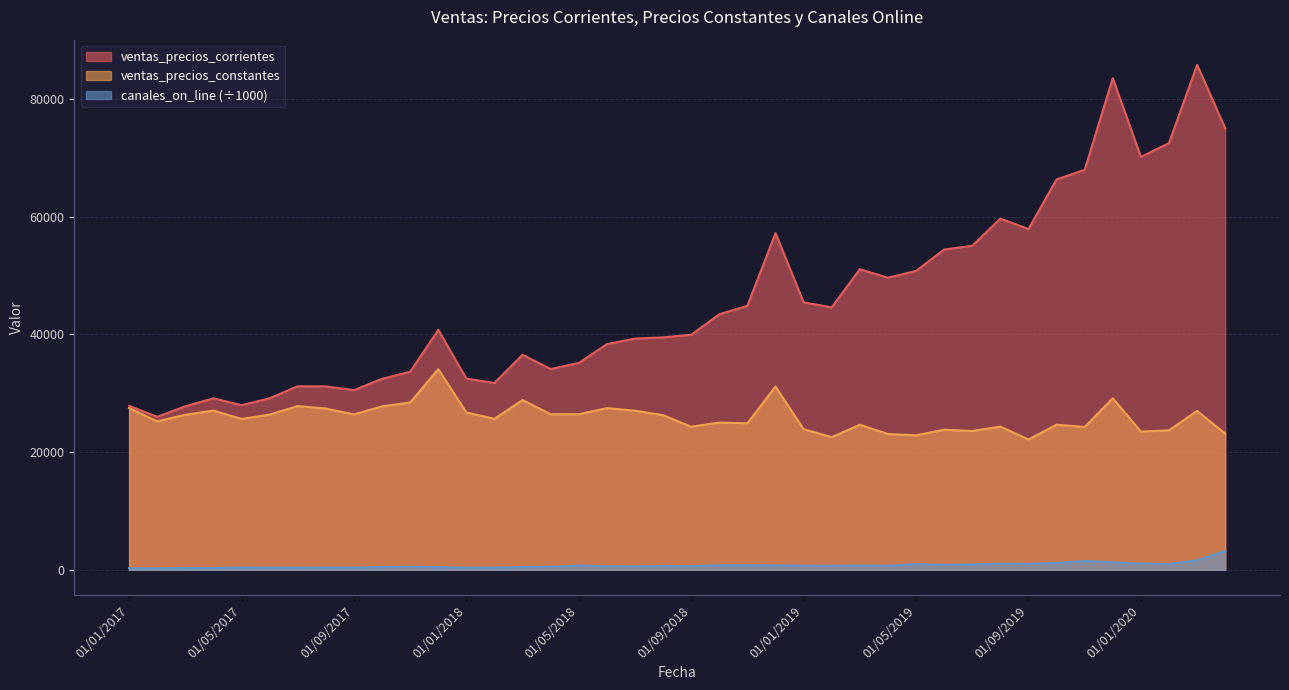

The value of canales_on_line at 01/04/2019 is 923.0. True or false?

False